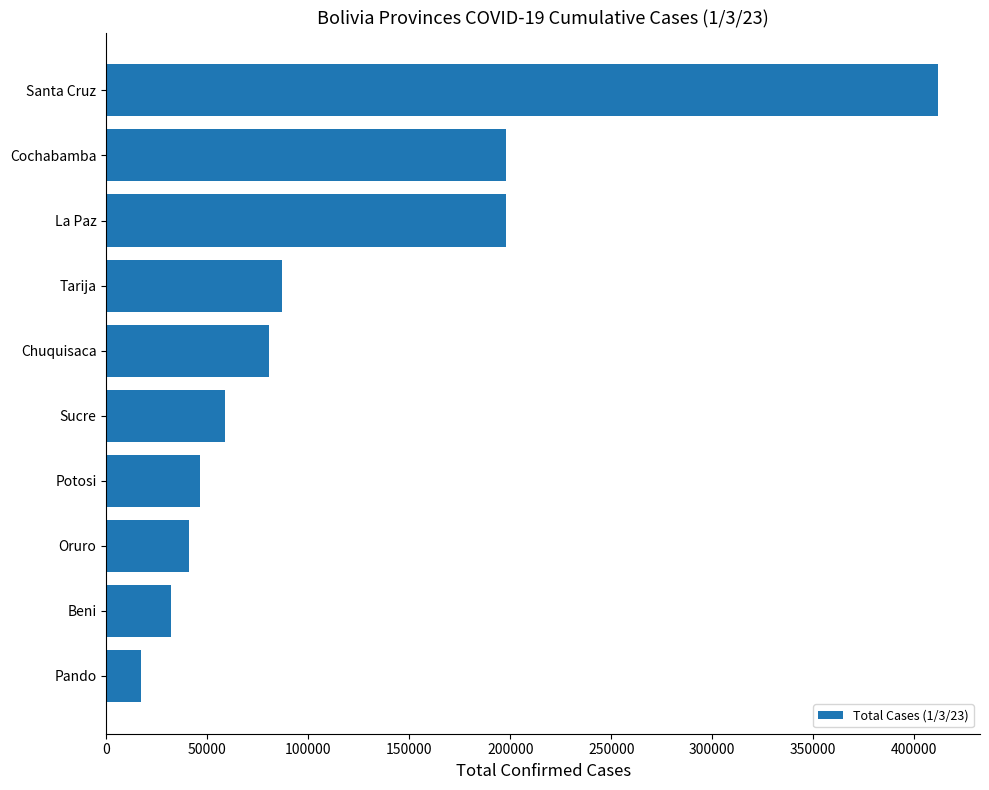

What is the change in value from Oruro to La Paz?

+156948